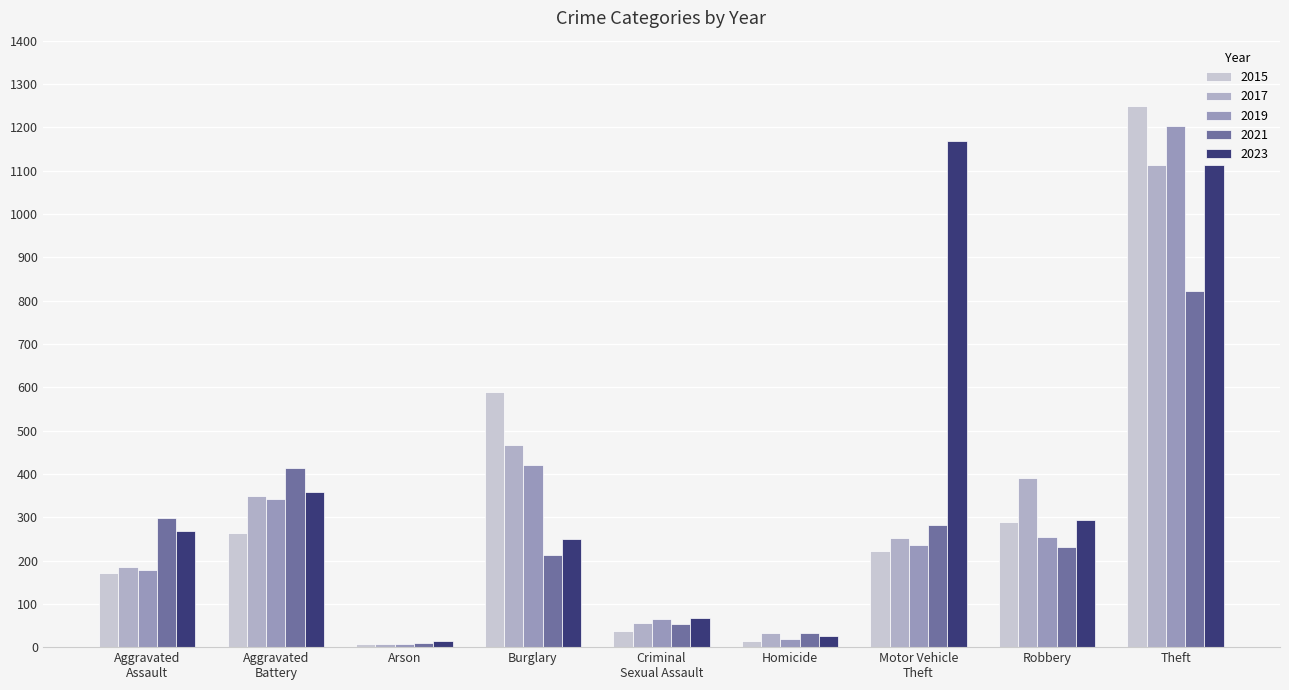

What is the label of the 8th bar from the right?

Aggravated
Battery